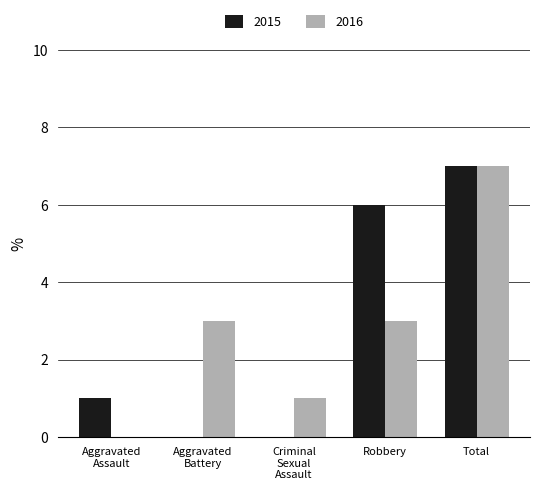

Does the chart contain stacked bars?

No